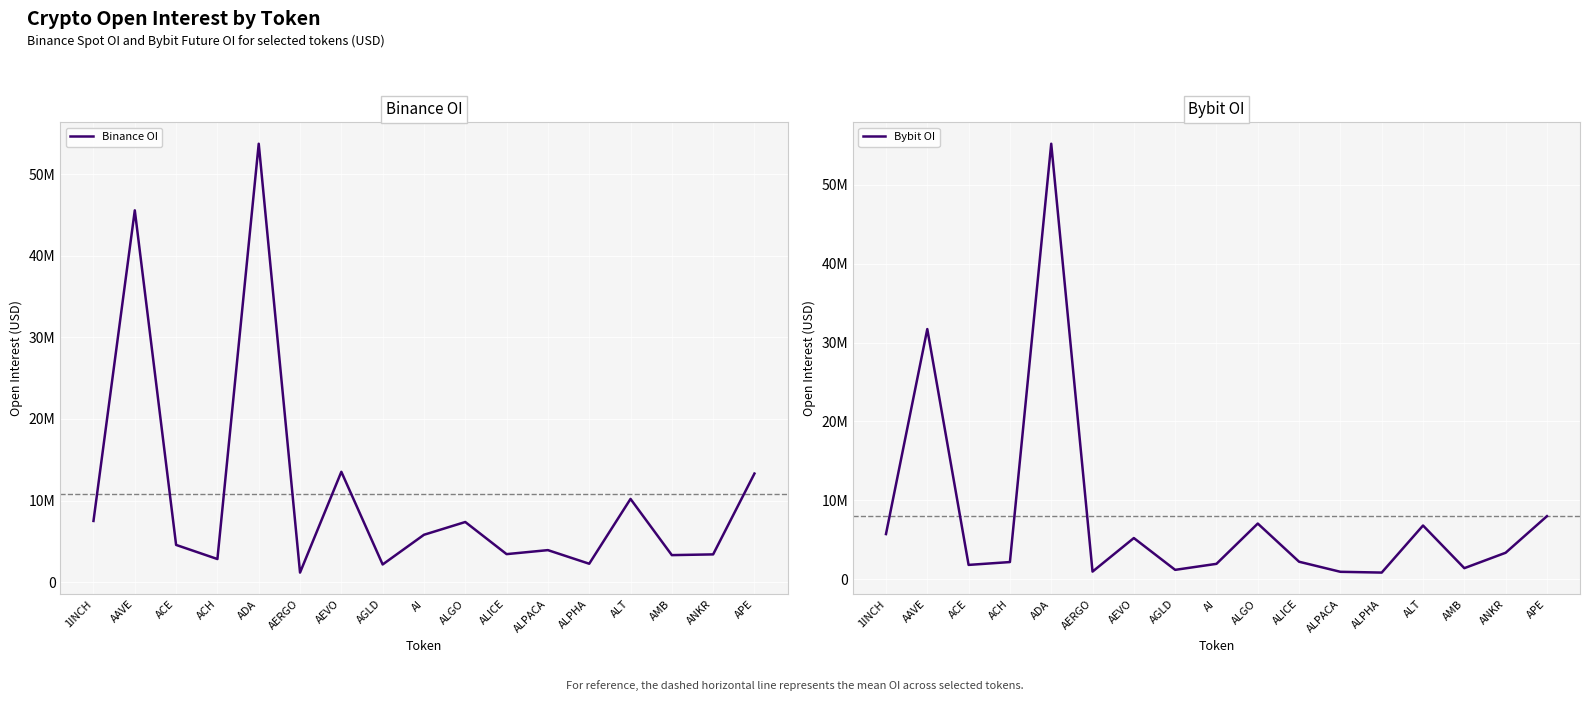

What is the minimum value shown in the chart?

849946